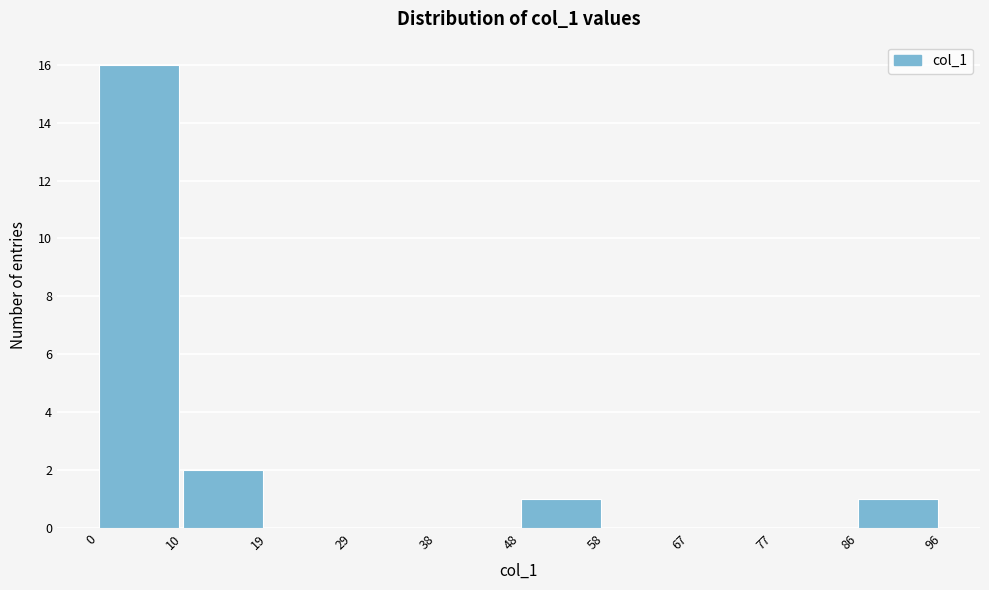

Reading left to right, list every bar in this chart as the range it spans on the x-axis followed by its height. The values are not printed on the chart, so give them approximately, as read against the axis.

0 to 10: 16
10 to 19: 2
19 to 29: 0
29 to 38: 0
38 to 48: 0
48 to 58: 1
58 to 67: 0
67 to 77: 0
77 to 86: 0
86 to 96: 1